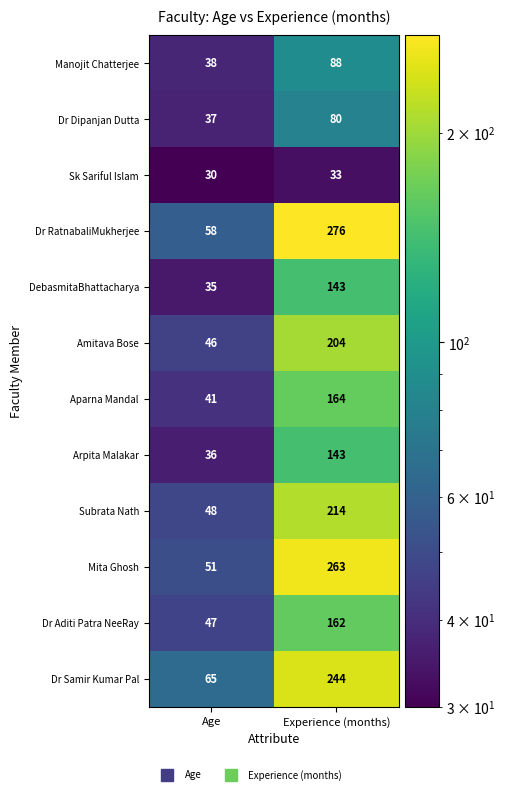

Read the Dr Samir Kumar Pal value at Age.

65